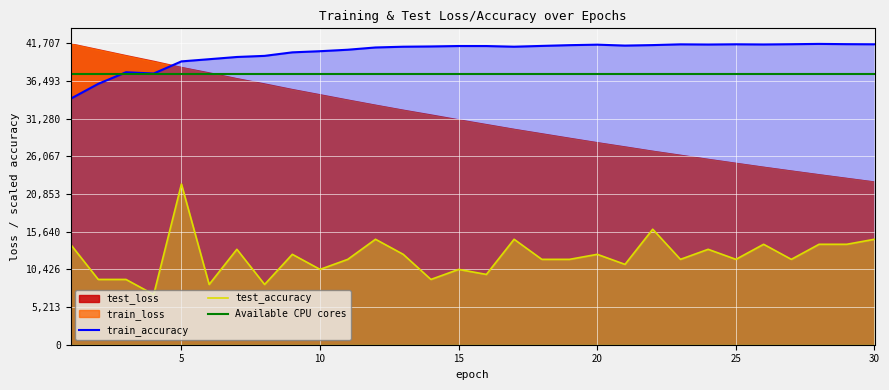

List the labels in order of test_accuracy value, smallest first.

4, 6, 8, 2, 3, 14, 16, 10, 15, 21, 11, 18, 19, 23, 25, 27, 9, 13, 20, 7, 24, 1, 26, 28, 29, 12, 17, 30, 22, 5